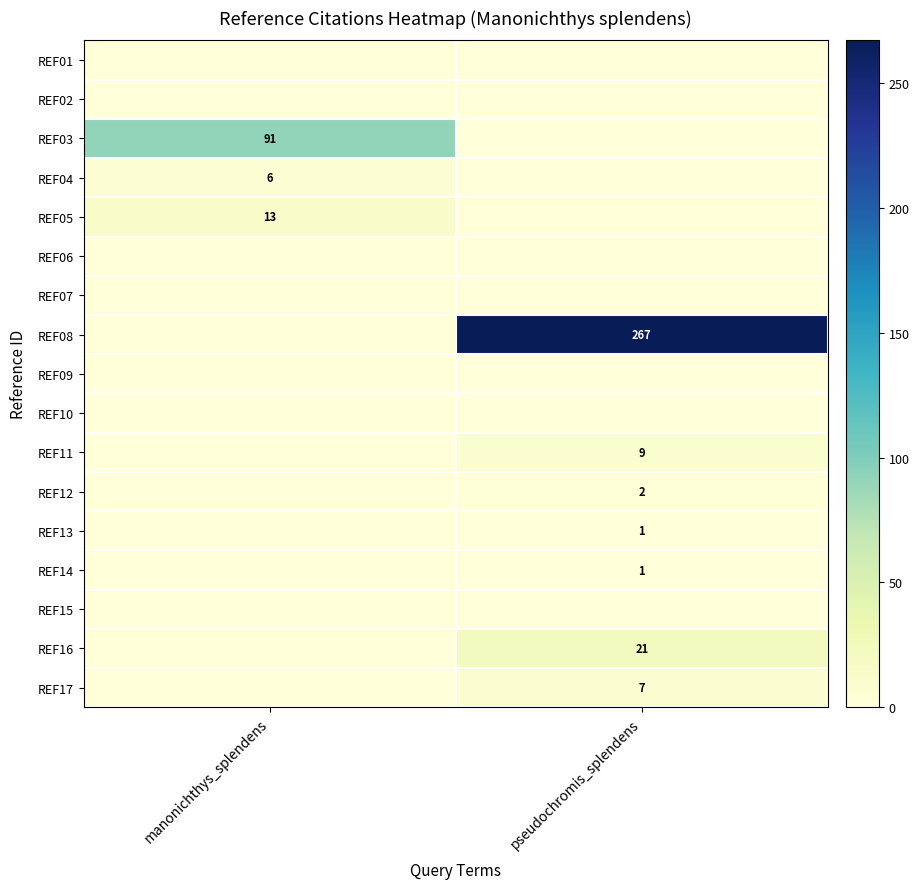

True or false: REF05 has a value of 23 at manonichthys_splendens.

False